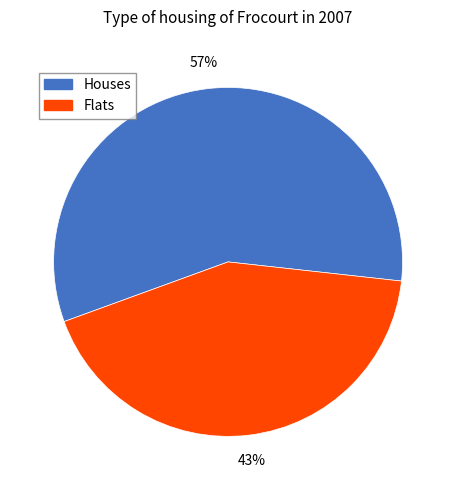

Does any single category account for the majority?

Yes